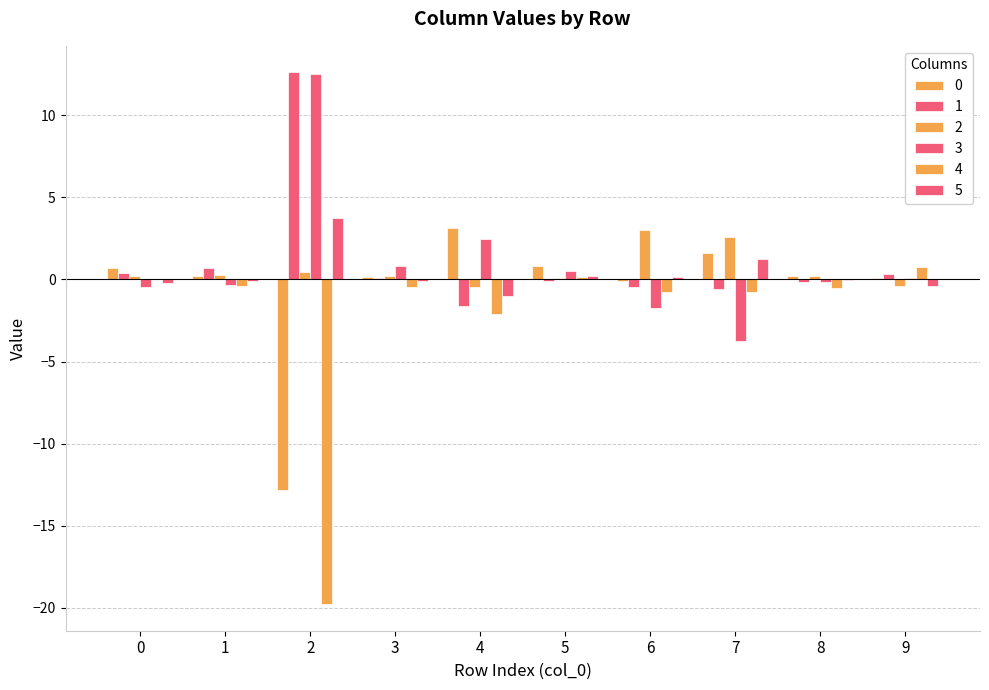

Does the chart contain stacked bars?

No